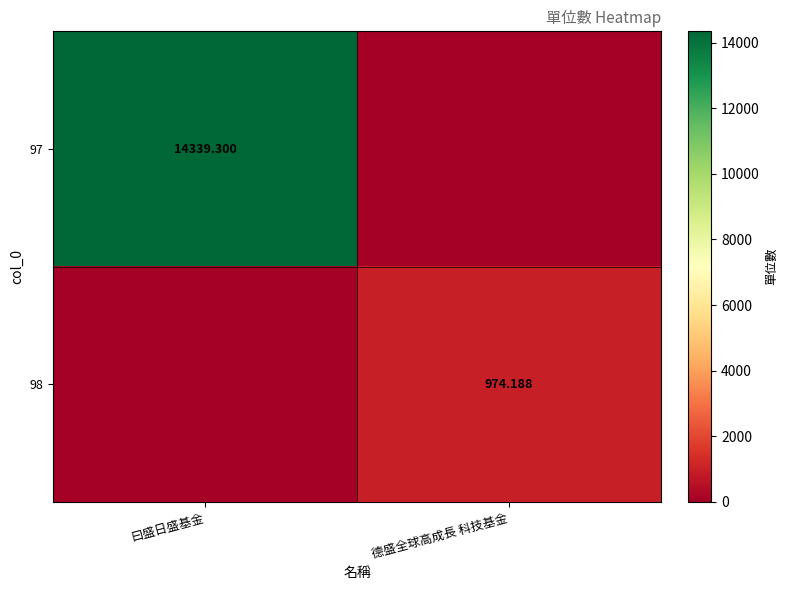

At which category does the chart reach its peak across all series?

曰盛日盛基金